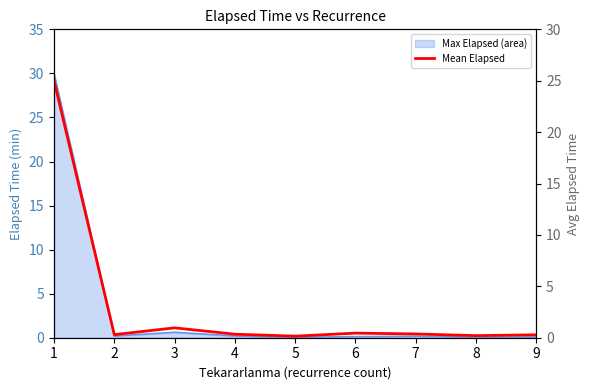

At which category does the chart reach its minimum across all series?

5